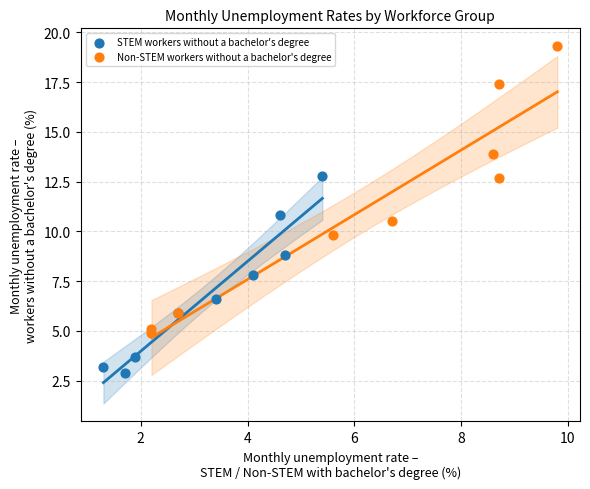

Which series has the widest spread of Y values?

Non-STEM workers without a bachelor's degree